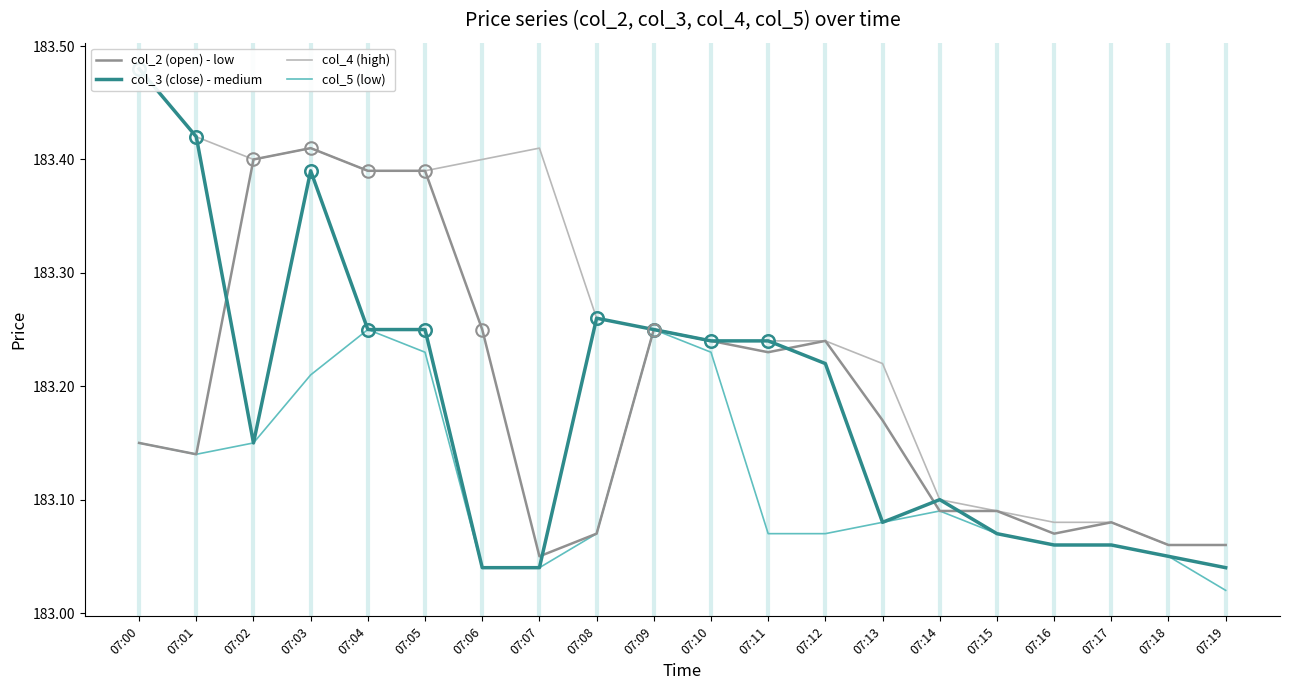

True or false: col_4 (high) and col_3 (close) - medium intersect in this chart.

False